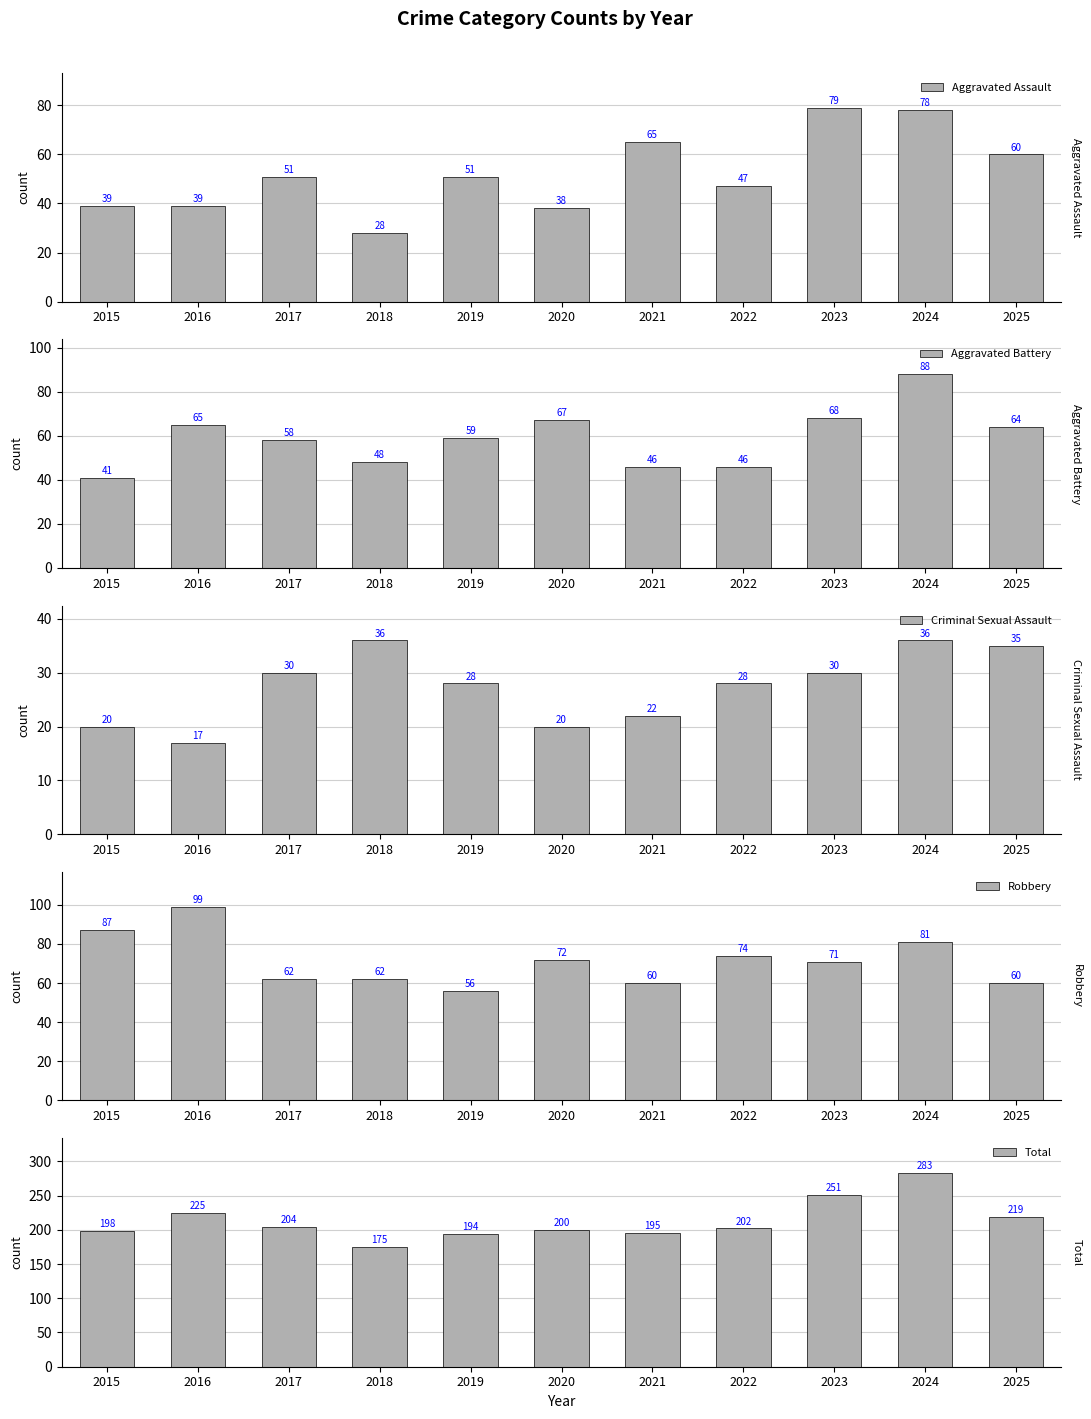

What is the value of the Total bar at the 11th from the left?

219